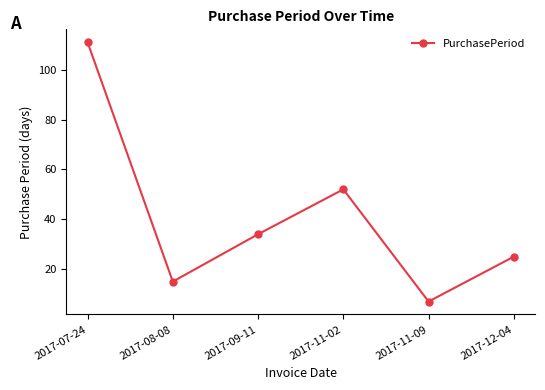

What is the smallest value displayed?

7